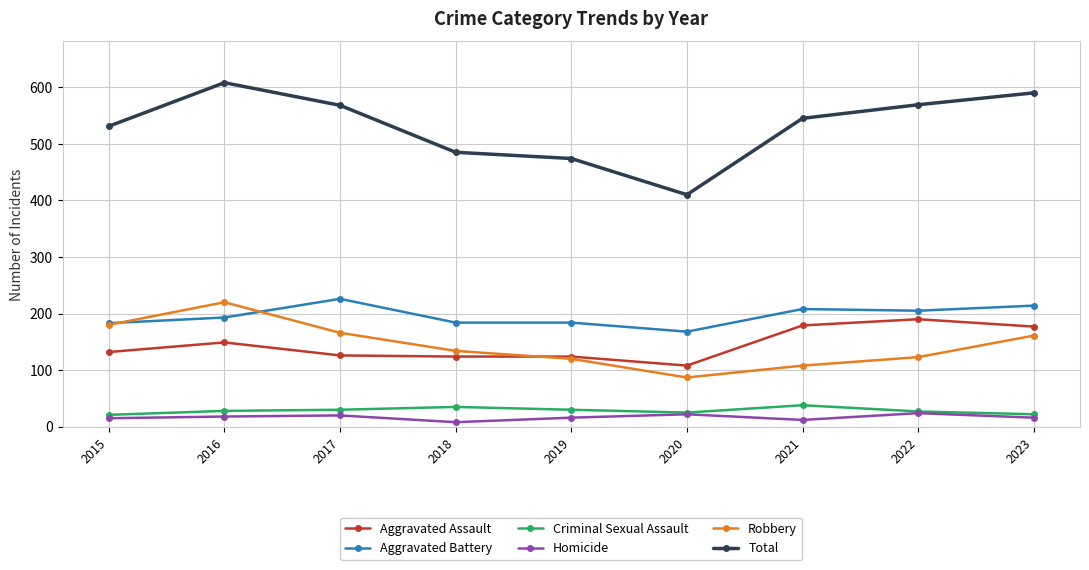

What is the value of the Aggravated Assault point at the 8th from the left?

190